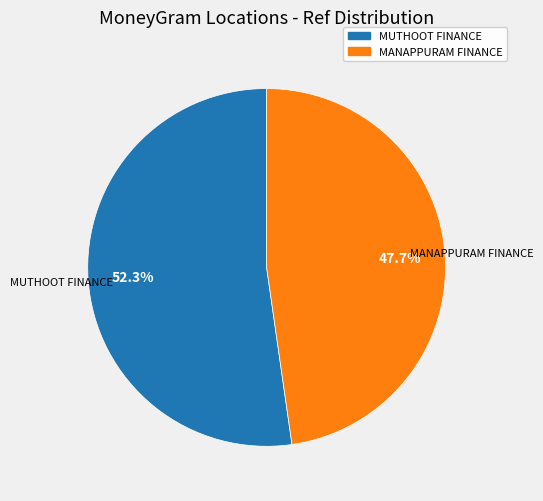

Approximately how many times larger is the value at MANAPPURAM FINANCE compared to MUTHOOT FINANCE?

0.9